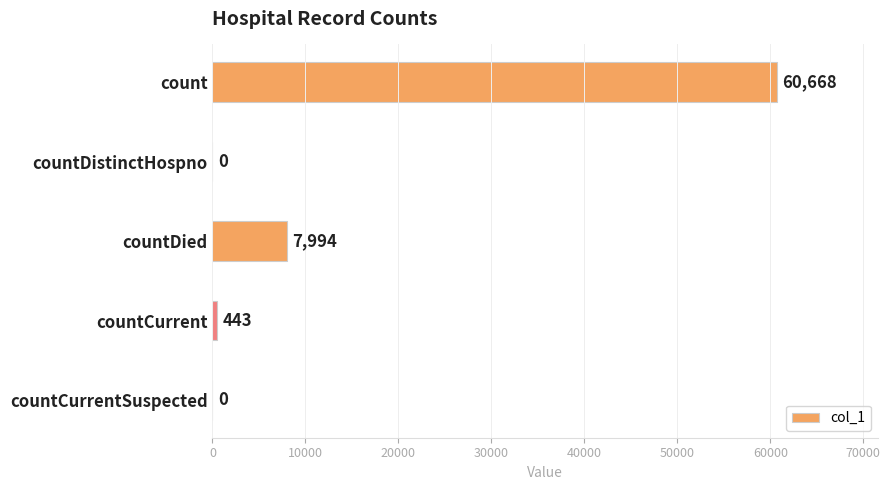

What is the greatest value displayed?

60668